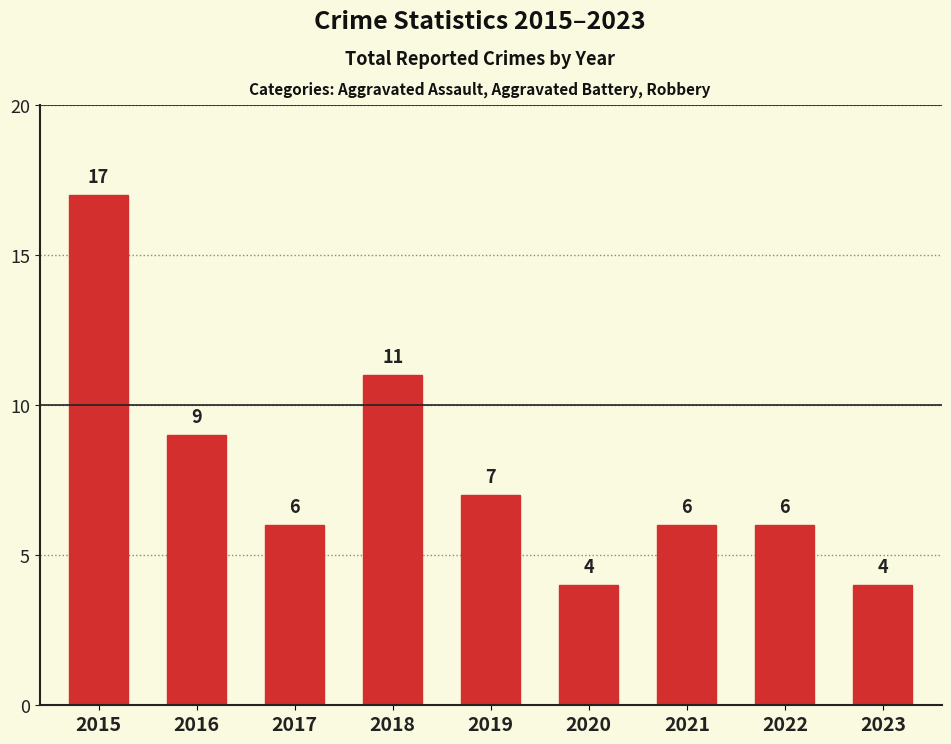

How many bars are there in total?

9